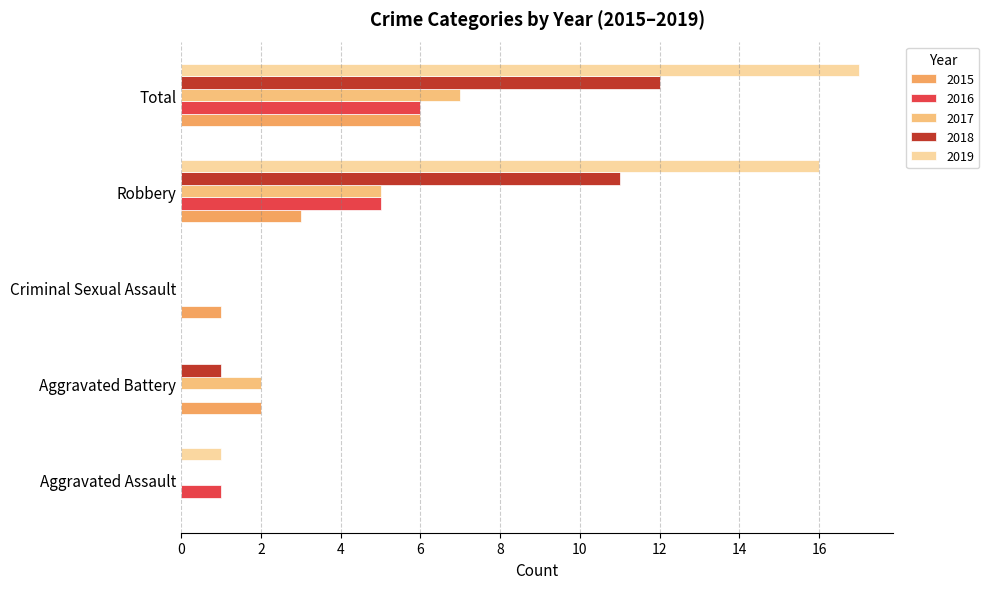

Which series has the widest spread of values?

2019